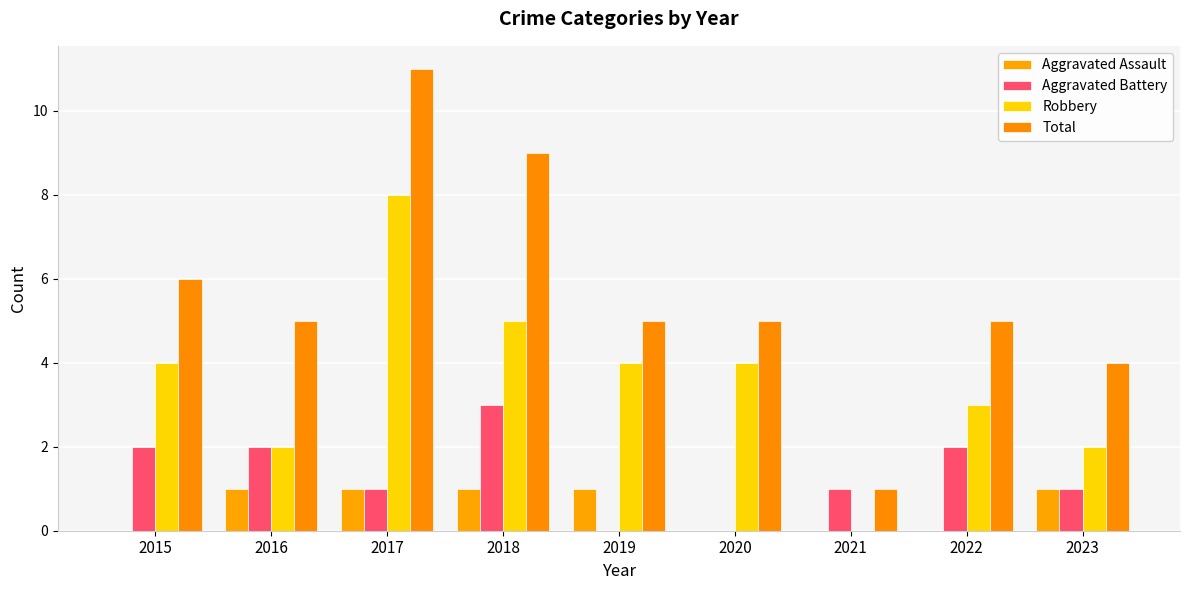

Reading right to left, extract all data points from this chart.

Aggravated Assault: 2023=1	2022=0	2021=0	2020=0	2019=1	2018=1	2017=1	2016=1	2015=0
Aggravated Battery: 2023=1	2022=2	2021=1	2020=0	2019=0	2018=3	2017=1	2016=2	2015=2
Robbery: 2023=2	2022=3	2021=0	2020=4	2019=4	2018=5	2017=8	2016=2	2015=4
Total: 2023=4	2022=5	2021=1	2020=5	2019=5	2018=9	2017=11	2016=5	2015=6